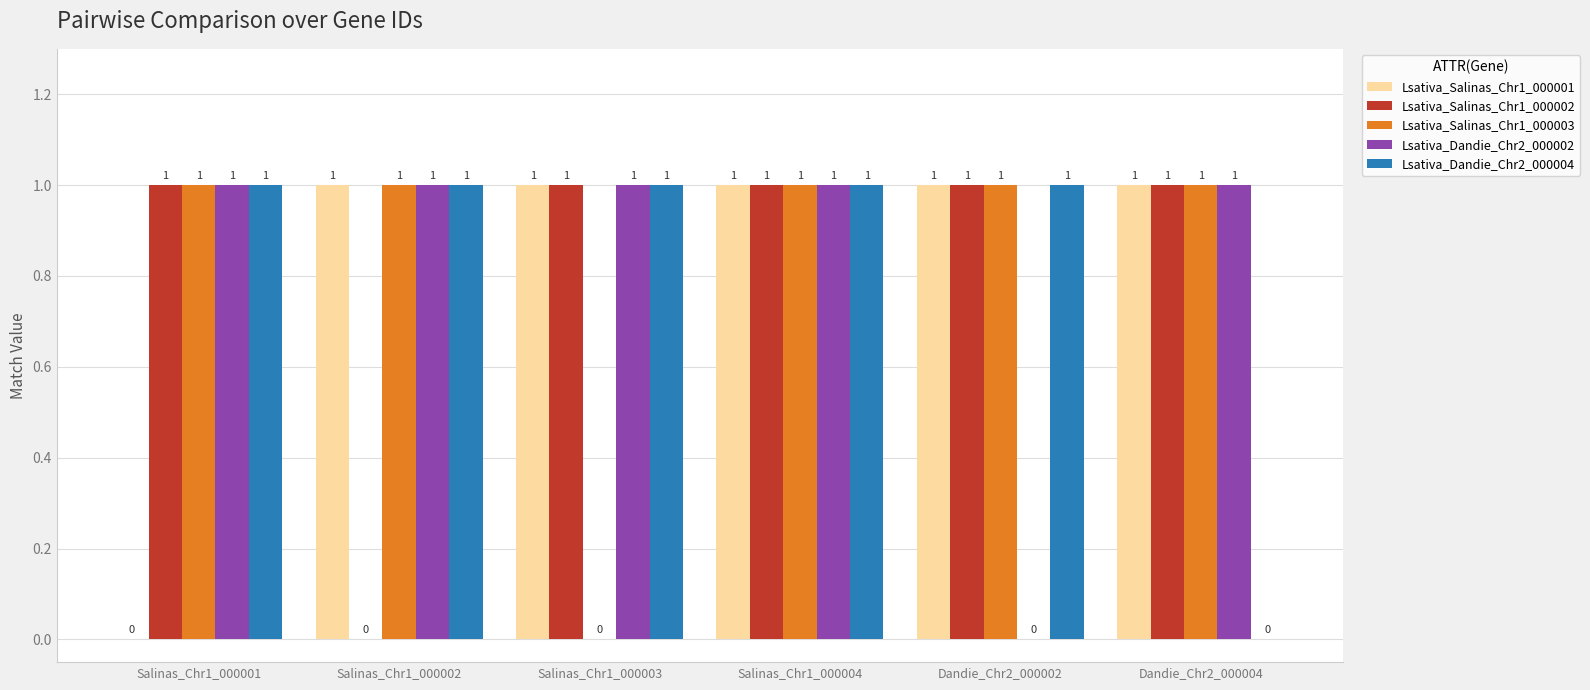

True or false: Lsativa_Dandie_Chr2_000002 has a value of 1 at Dandie_Chr2_000004.

True